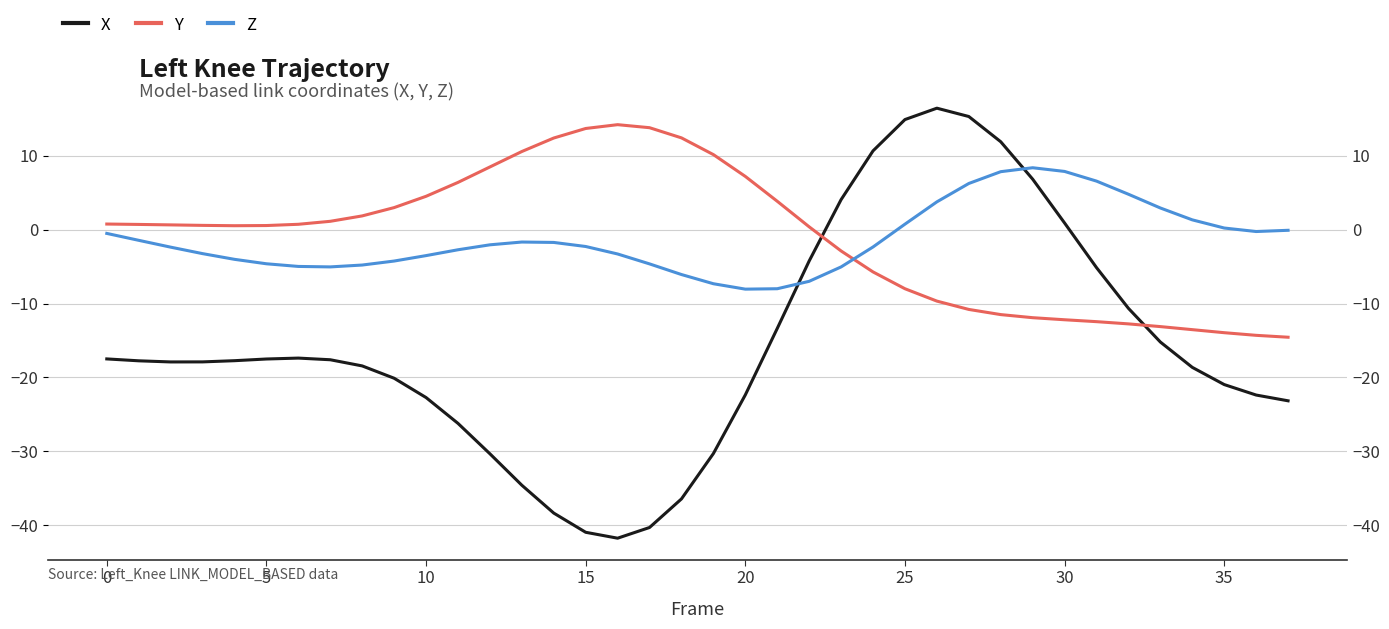

How many intersections are there between X and Z?

2